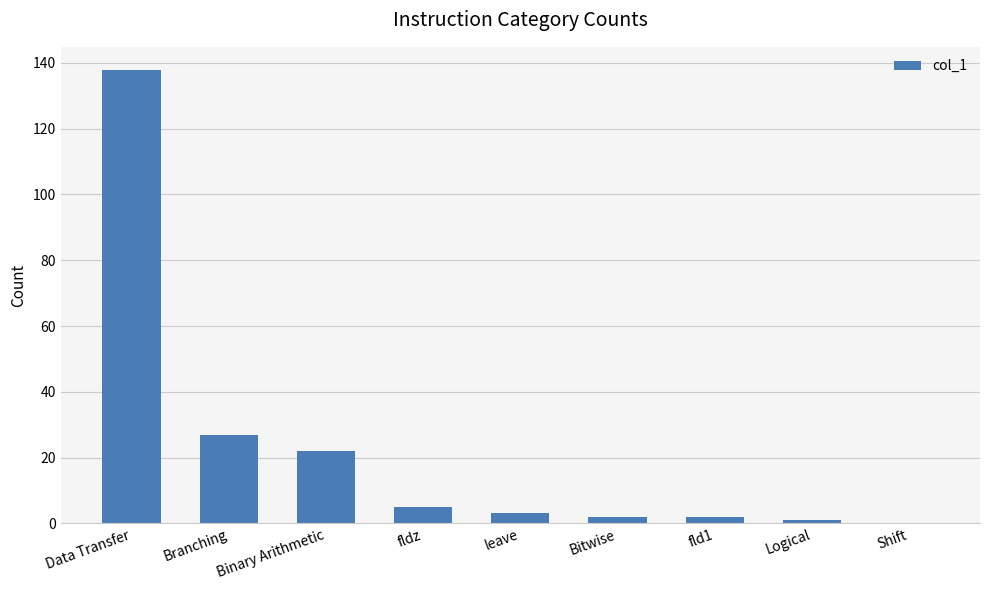

At which label is the value closest to 69?

Branching